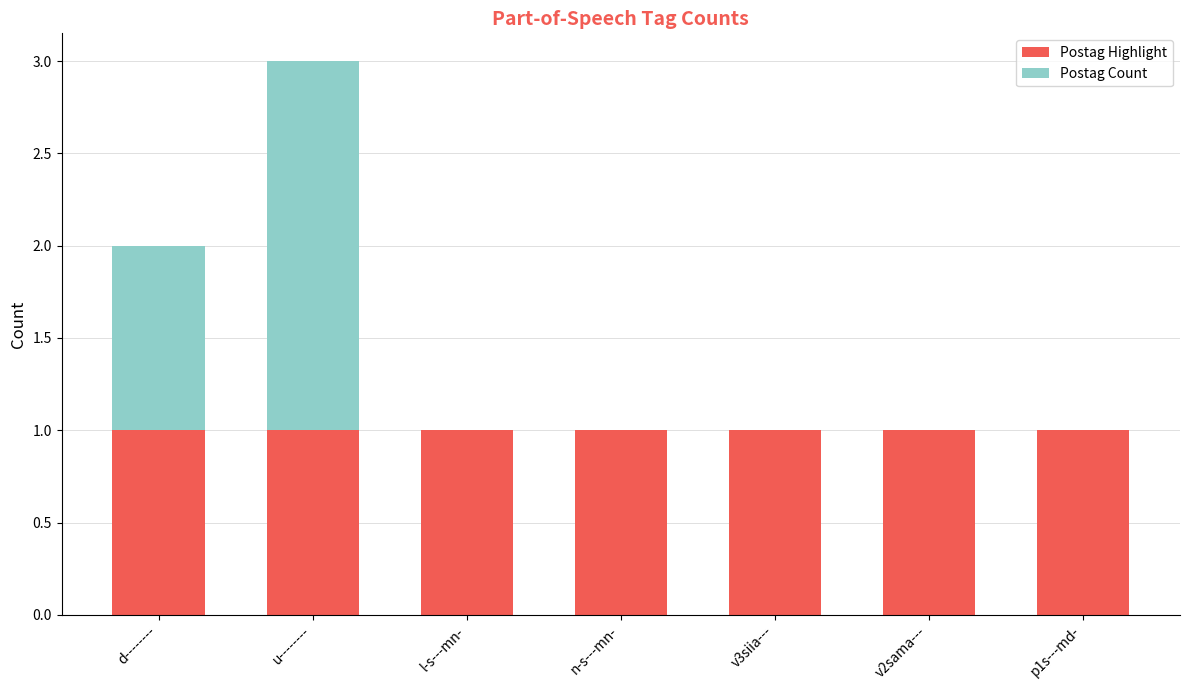

Is it true that Postag Highlight equals 0 at p1s---md-?

False